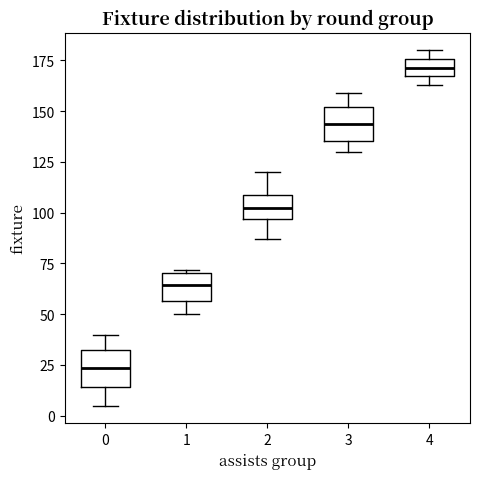

Reading left to right, read every box against the y-axis: the position of its median line, the range the box covers, and the ends of its whiskers. The values are not printed on the chart, so give them approximately, as read against the axis.

0: median 25, box 15 to 35, whiskers 5 to 40
1: median 65, box 55 to 70, whiskers 50 to 70
2: median 105, box 95 to 110, whiskers 85 to 120
3: median 145, box 135 to 150, whiskers 130 to 160
4: median 170, box 165 to 175, whiskers 165 (just below the box's lower edge) to 180